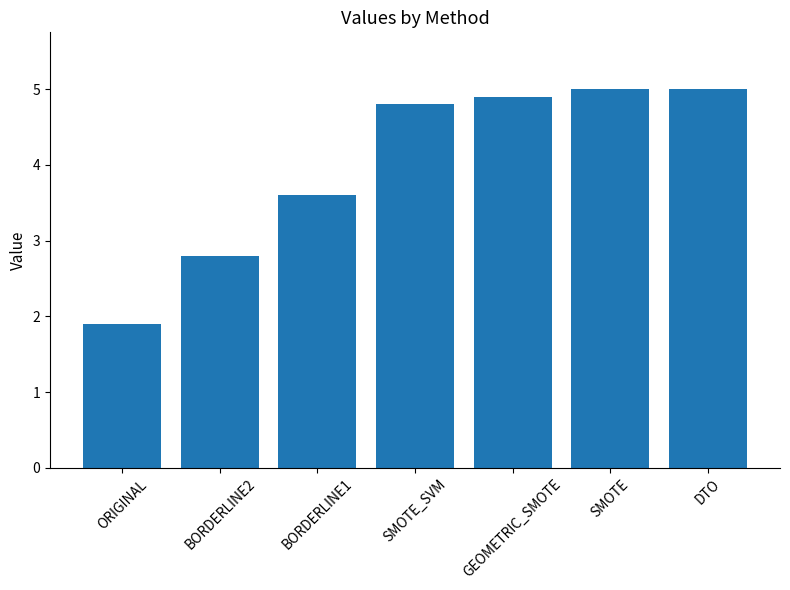

What value does the data have at SMOTE_SVM?

4.8